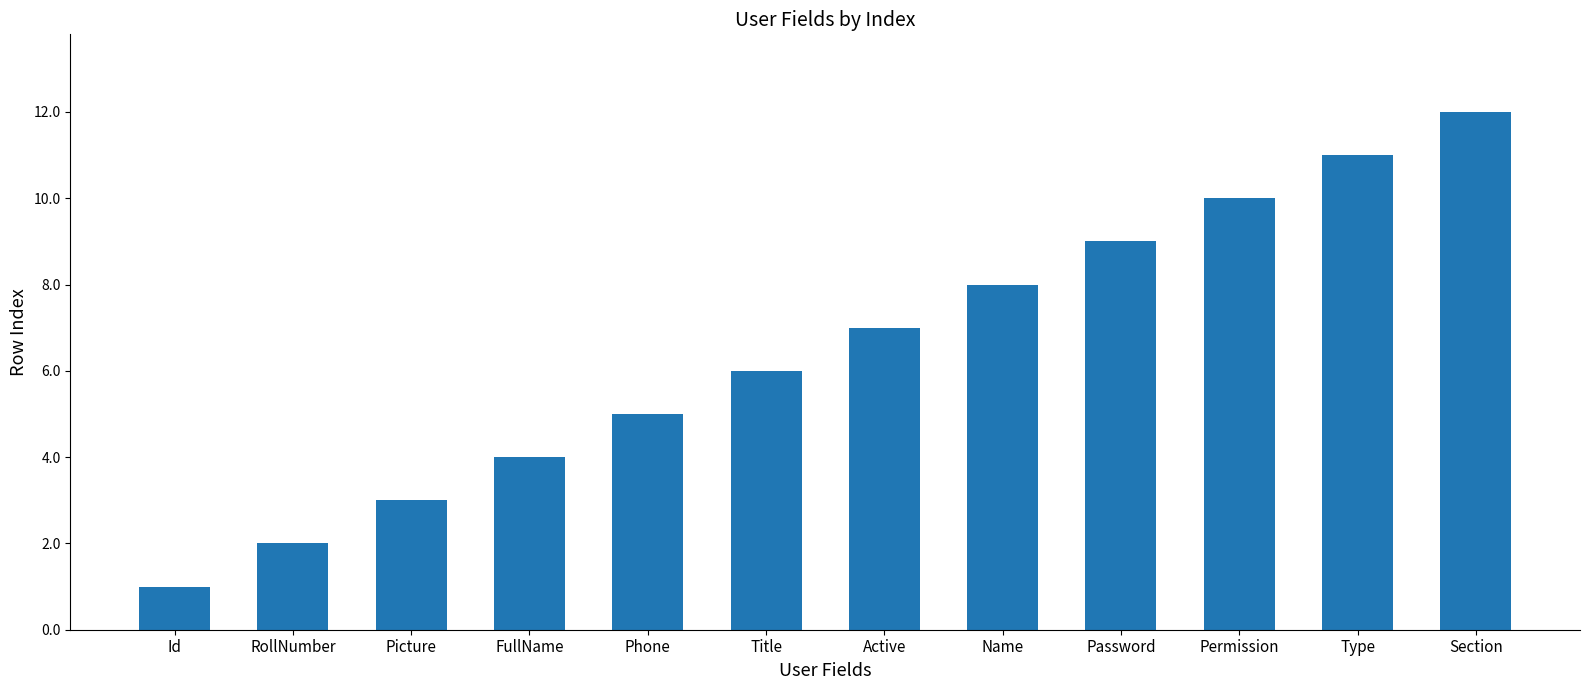

At which category does the chart reach its minimum across all series?

Id